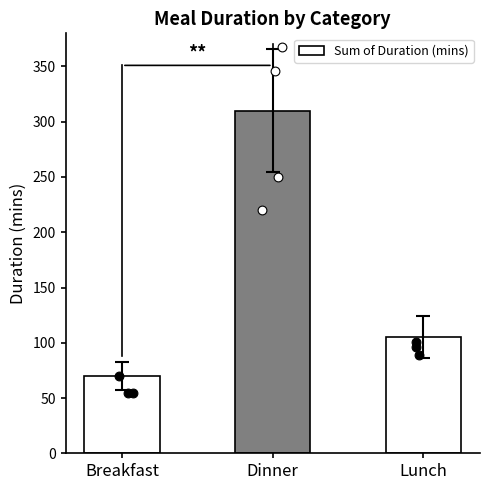

What is the ratio of the value at Breakfast to the value at Lunch?

0.7